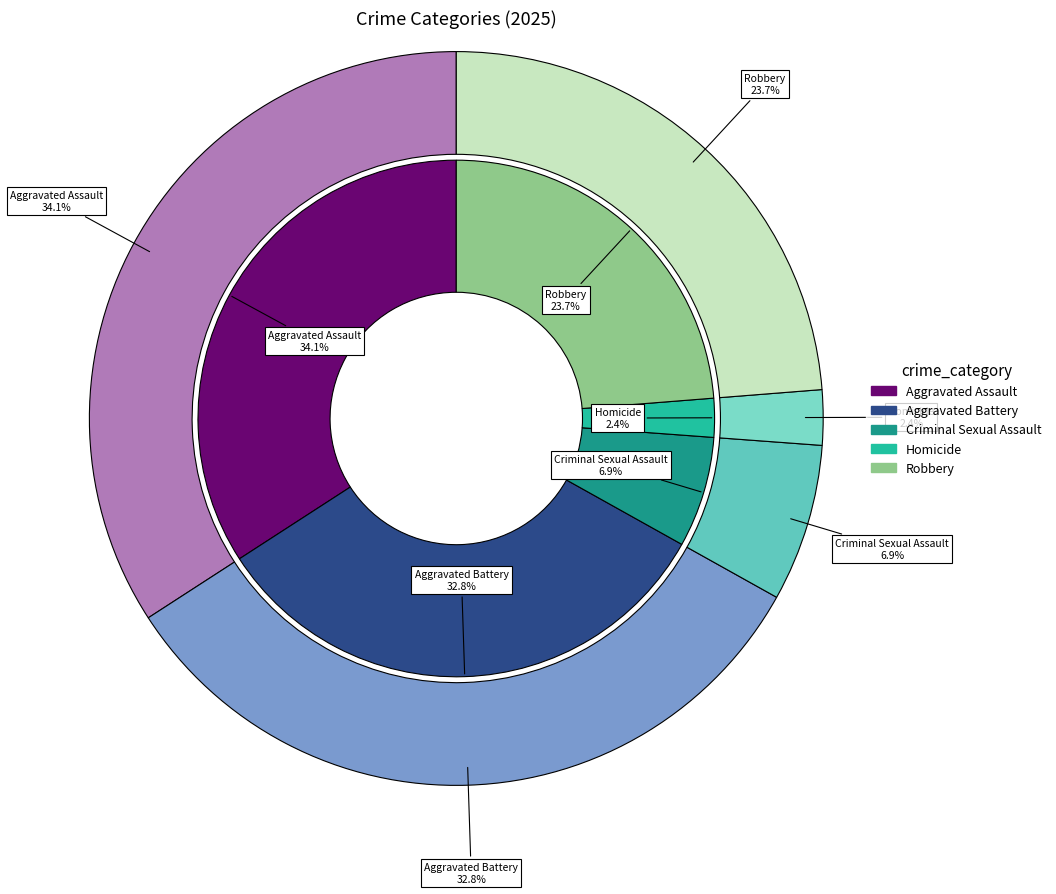

What is the change in value from Criminal Sexual Assault to Robbery?

+97